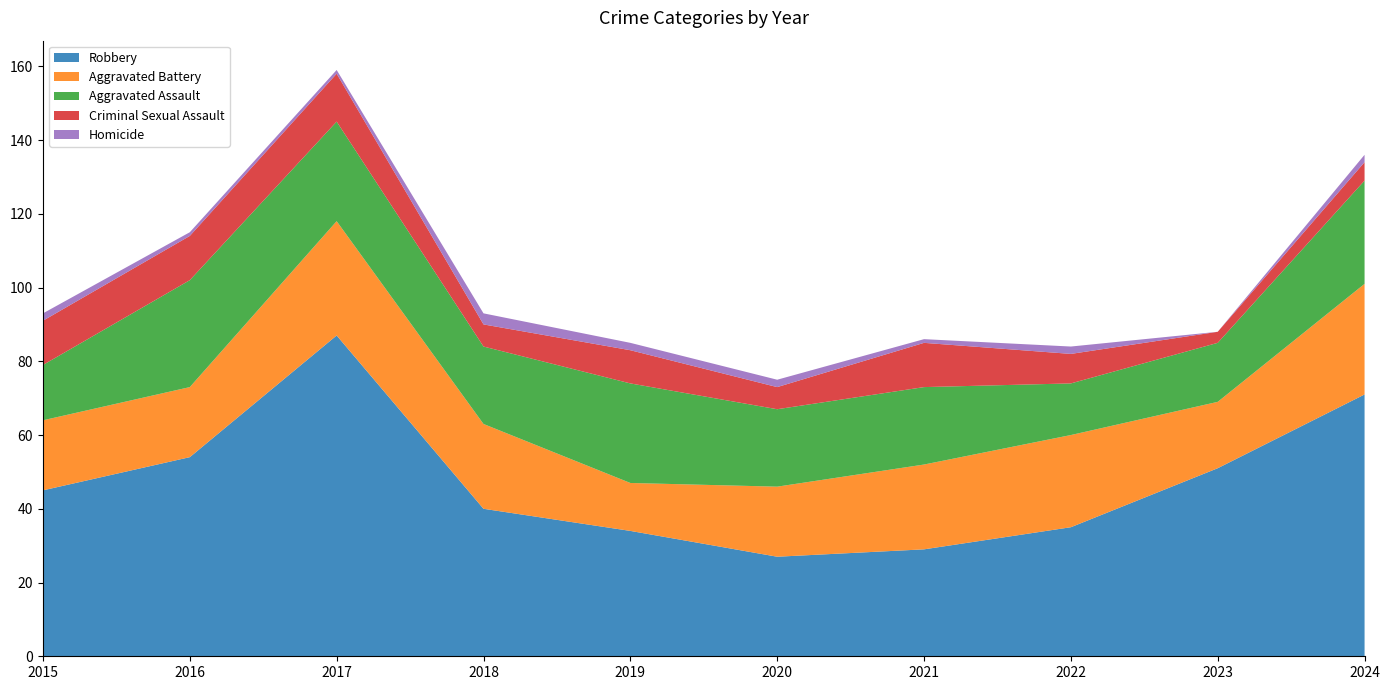

Reading left to right, extract all data points from this chart.

Robbery: 45	54	87	40	34	27	29	35	51	71
Aggravated Battery: 19	19	31	23	13	19	23	25	18	30
Aggravated Assault: 15	29	27	21	27	21	21	14	16	28
Criminal Sexual Assault: 12	12	13	6	9	6	12	8	3	5
Homicide: 2	1	1	3	2	2	1	2	0	2